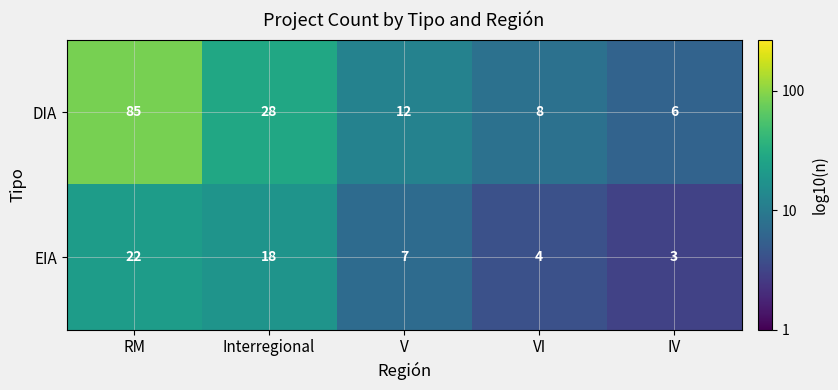

Between RM and Interregional, which series saw the biggest shift?

DIA